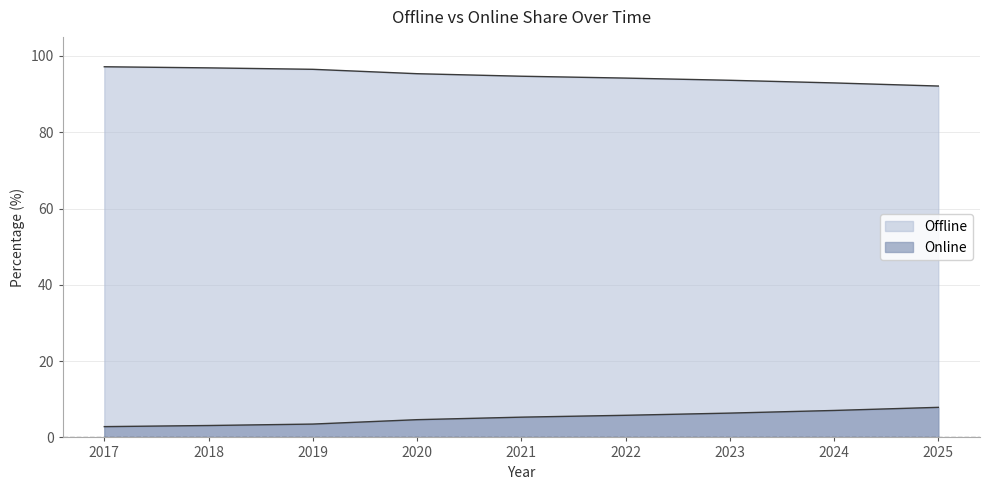

What is the smallest value displayed?

2.8